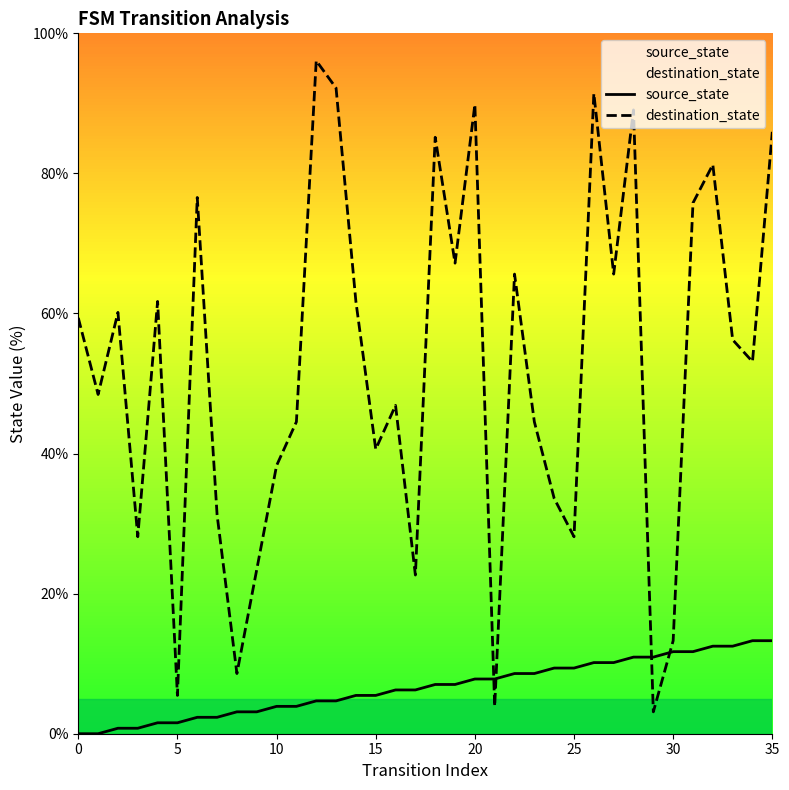

Count the number of data series in this chart.

2